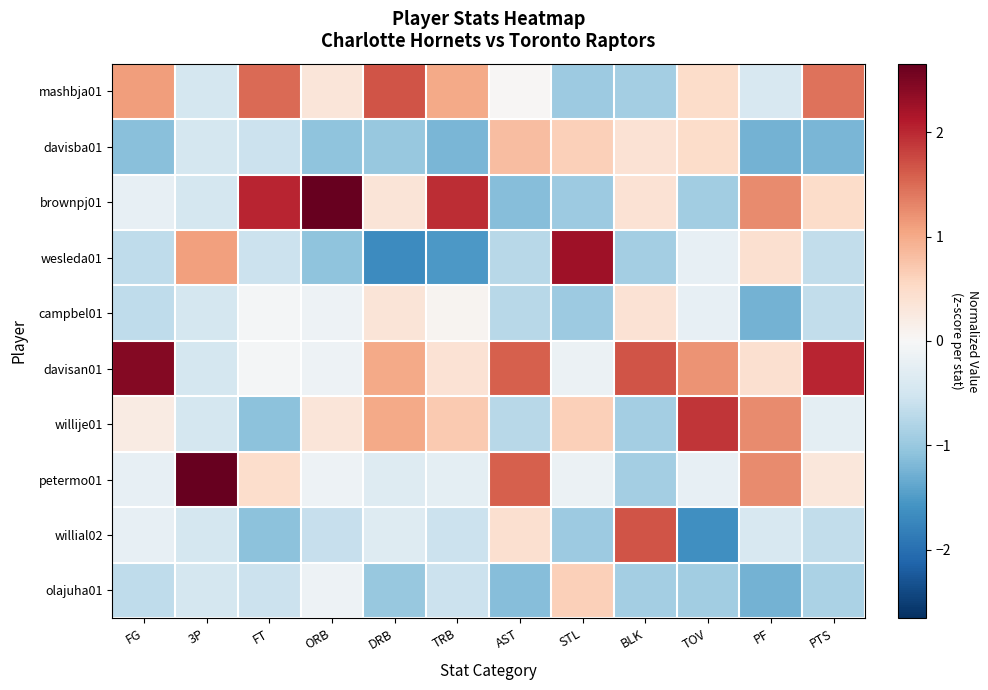

At which category does the chart reach its peak across all series?

3P